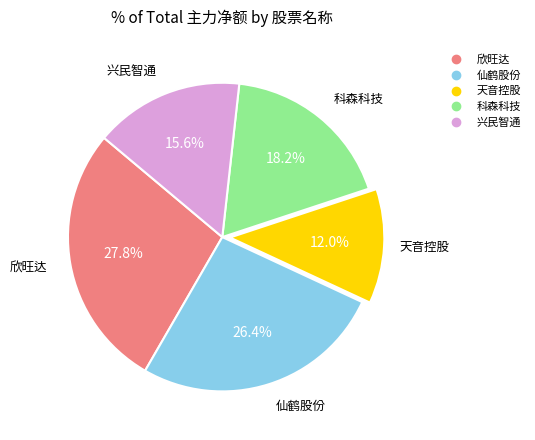

To the nearest percent, what is the combined percentage of 天音控股 and 兴民智通?

28%